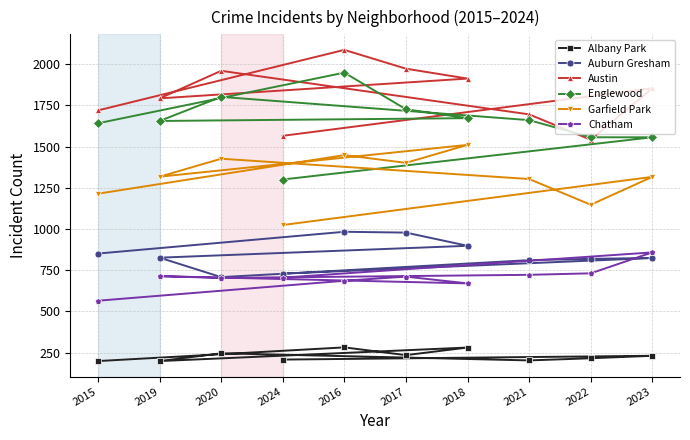

List the labels in order of Albany Park value, largest first.

2016, 2018, 2020, 2017, 2023, 2022, 2024, 2021, 2015, 2019